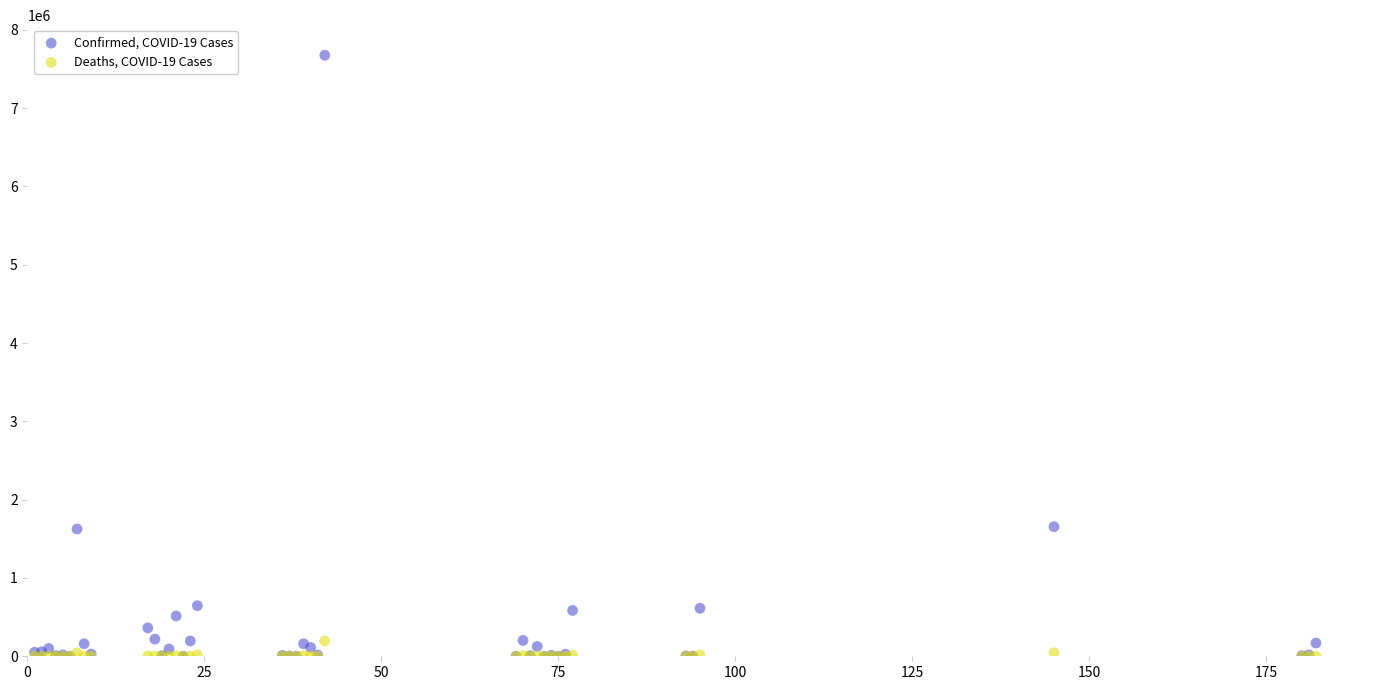

What are all the series names shown in the legend?

Confirmed, COVID-19 Cases, Deaths, COVID-19 Cases